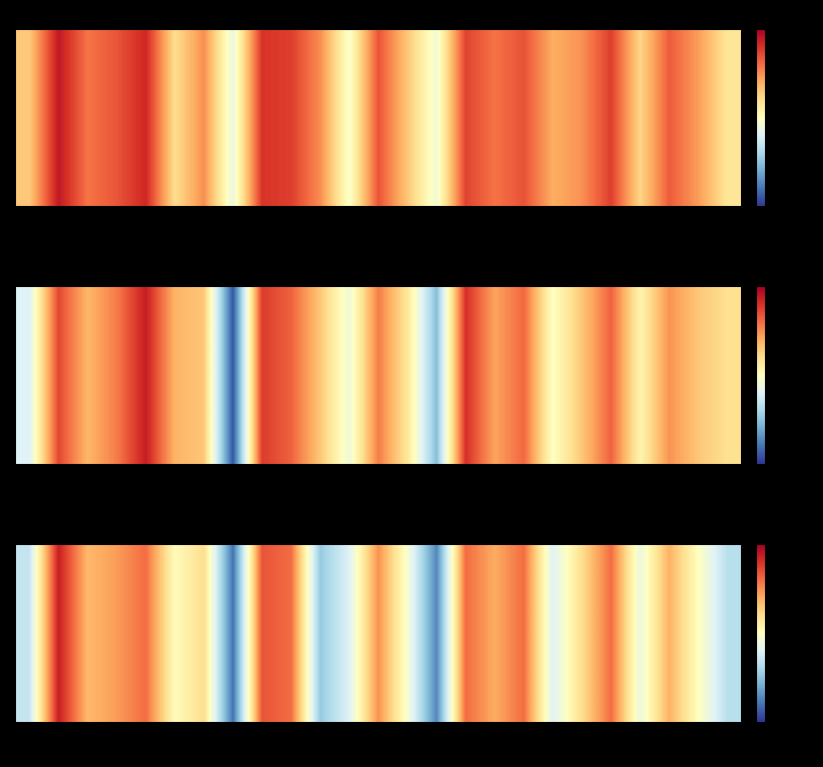

What is the change in value from 1 to 25?

+0.1